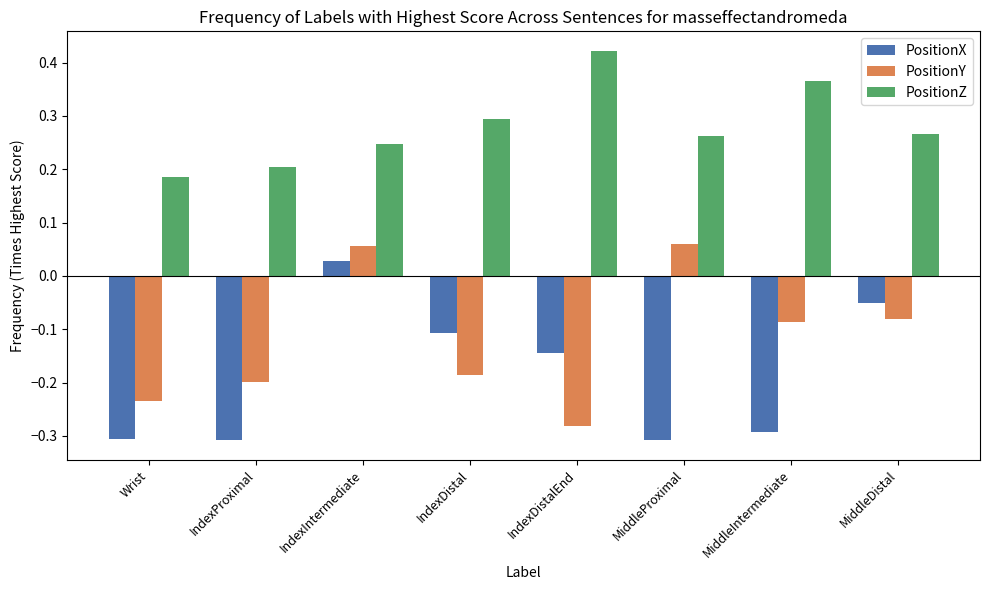

What are all the series names shown in the legend?

PositionX, PositionY, PositionZ